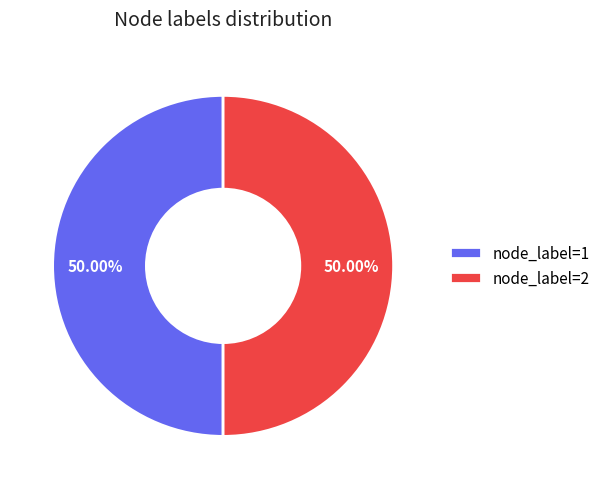

Combined, do node_label=1 and node_label=2 account for over 50%?

Yes